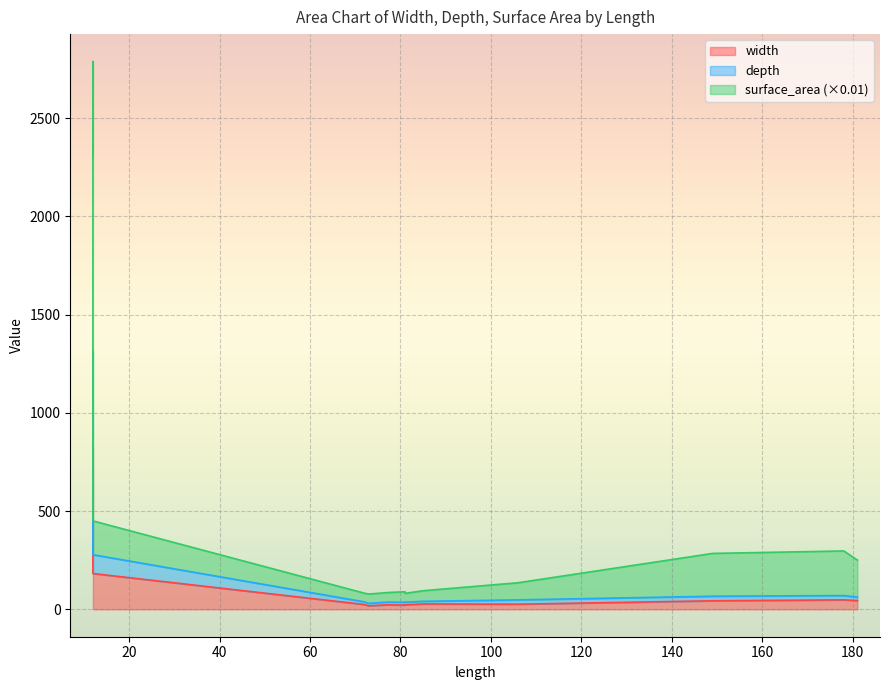

Where is the first local maximum for width?

81